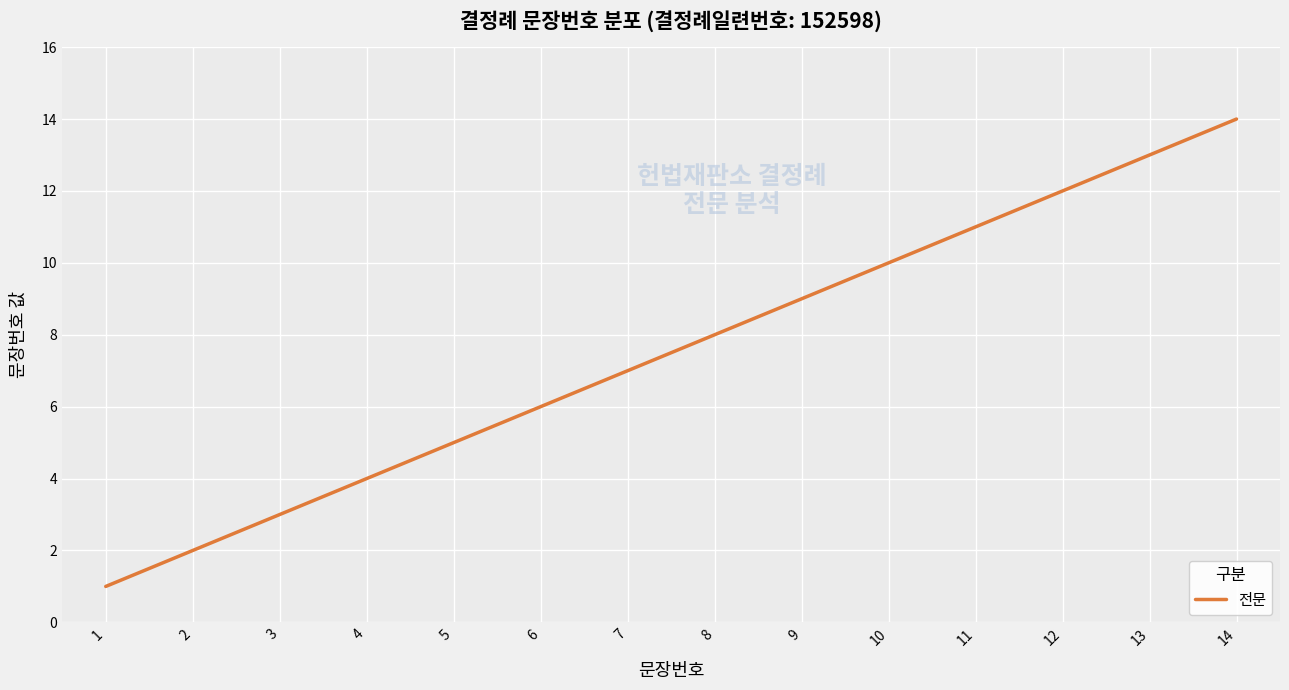

True or false: there are more than 0 points higher than both neighbors.

False